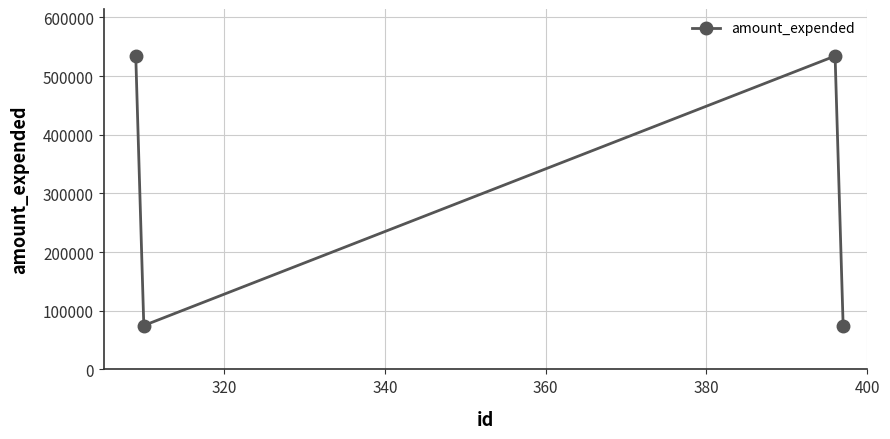

True or false: the data has more than 1 interior local peaks.

False